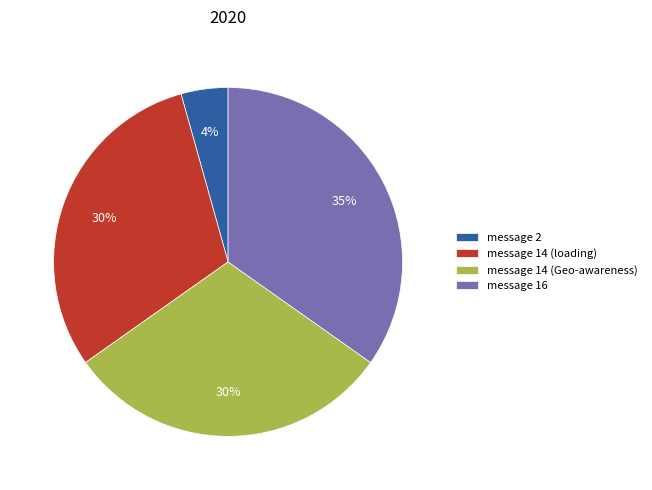

Between message 14 (loading) and message 16, which is larger?

message 16